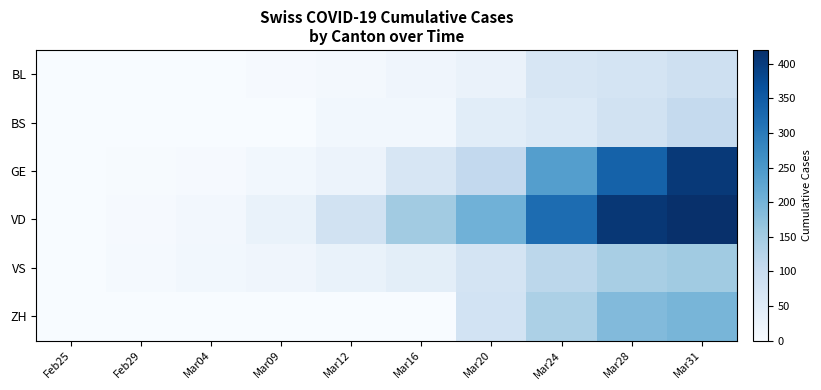

Reading right to left, what are all the values shown in this chart?

BL: Mar31=86	Mar28=75	Mar24=66	Mar20=27	Mar16=17	Mar12=9	Mar09=4	Mar04=1	Feb29=1	Feb25=0
BS: Mar31=105	Mar28=79	Mar24=58	Mar20=45	Mar16=13	Mar12=13	Mar09=1	Mar04=0	Feb29=0	Feb25=0
GE: Mar31=405	Mar28=339	Mar24=238	Mar20=109	Mar16=66	Mar12=23	Mar09=13	Mar04=4	Feb29=3	Feb25=0
VD: Mar31=420	Mar28=408	Mar24=323	Mar20=205	Mar16=152	Mar12=82	Mar09=29	Mar04=11	Feb29=4	Feb25=0
VS: Mar31=153	Mar28=143	Mar24=118	Mar20=73	Mar16=42	Mar12=28	Mar09=17	Mar04=13	Feb29=6	Feb25=0
ZH: Mar31=196	Mar28=187	Mar24=138	Mar20=78	Mar16=0	Mar12=0	Mar09=0	Mar04=0	Feb29=0	Feb25=0